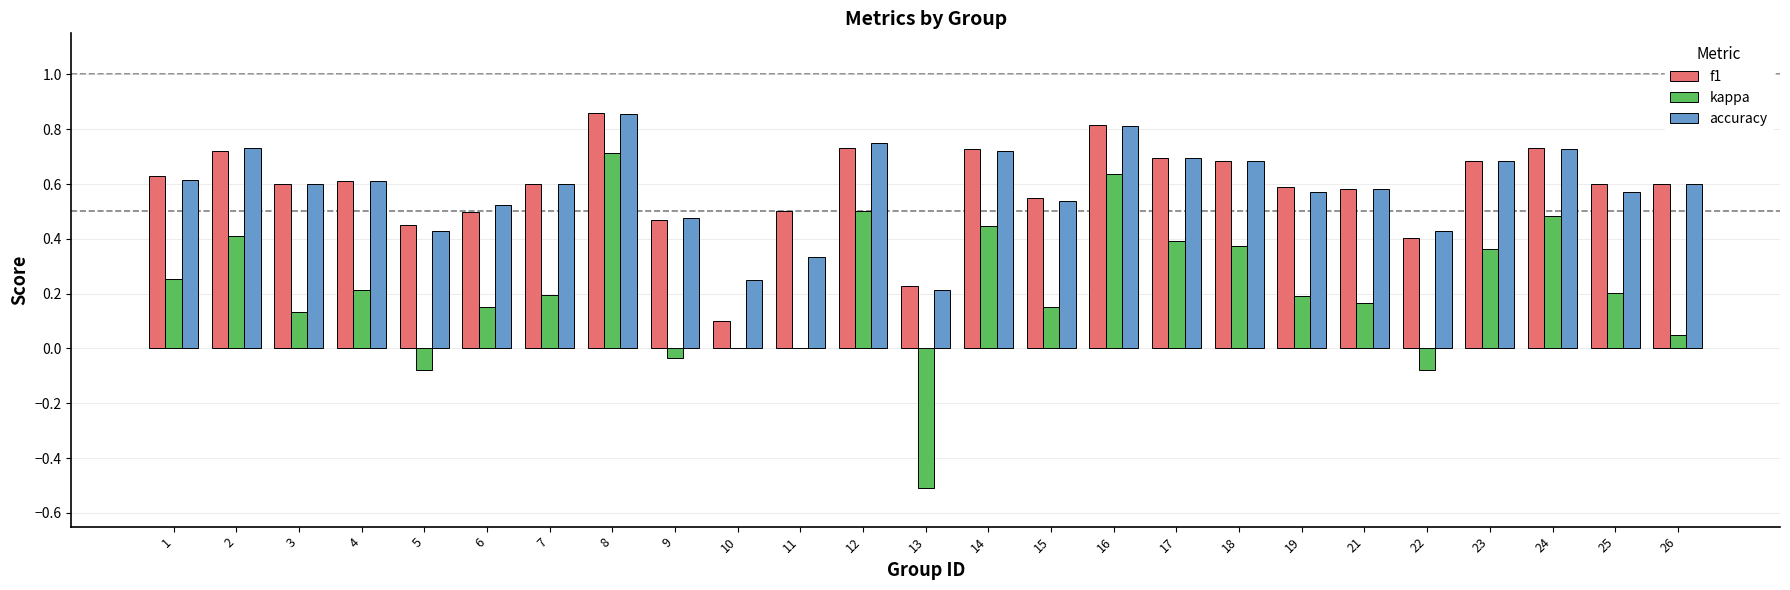

What is the sum of all accuracy values?

14.6